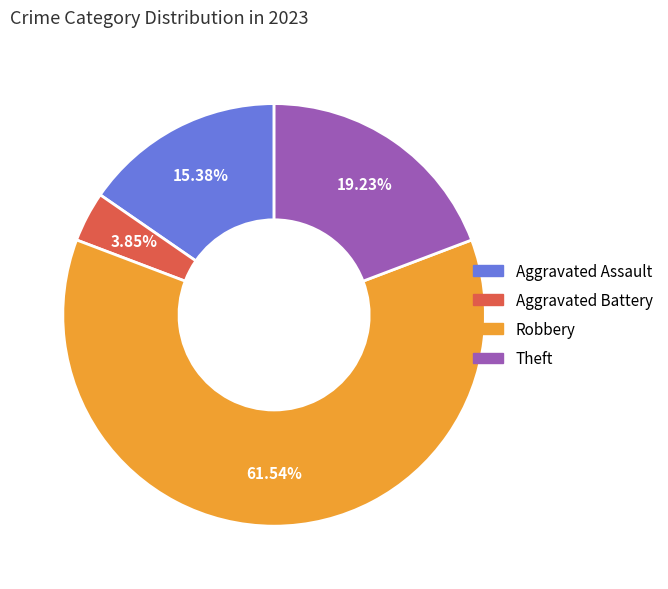

Does Robbery account for over 50% of the chart?

Yes